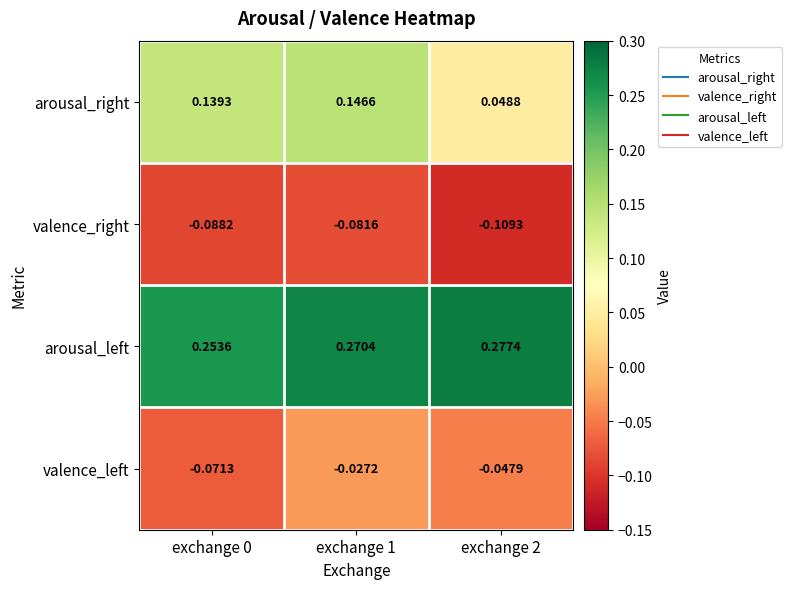

Which series changed the most between exchange 0 and exchange 2?

arousal_right